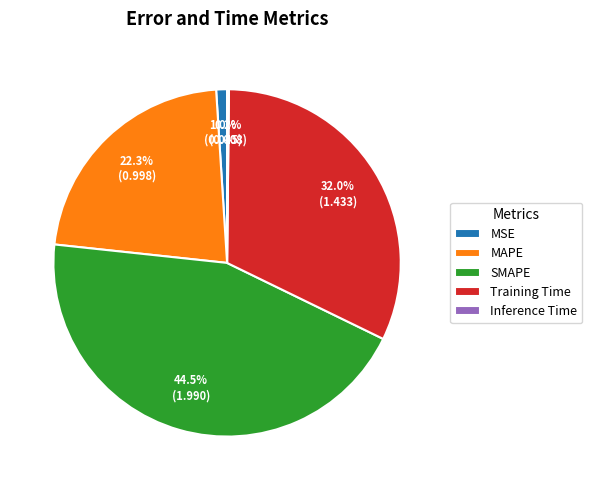

Which slice is the largest?

SMAPE